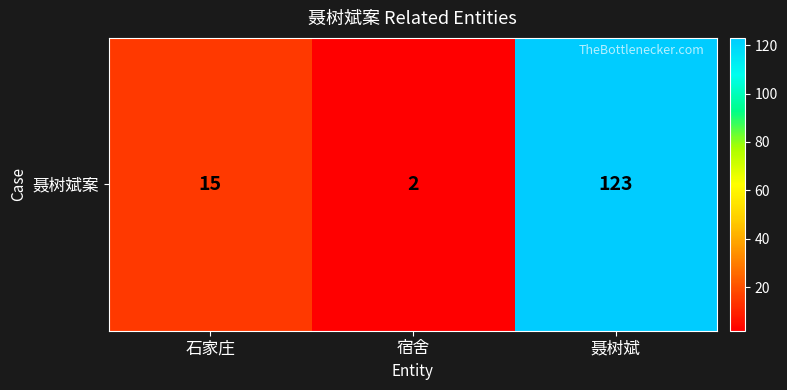

What is the change in value from 石家庄 to 聂树斌?

+108